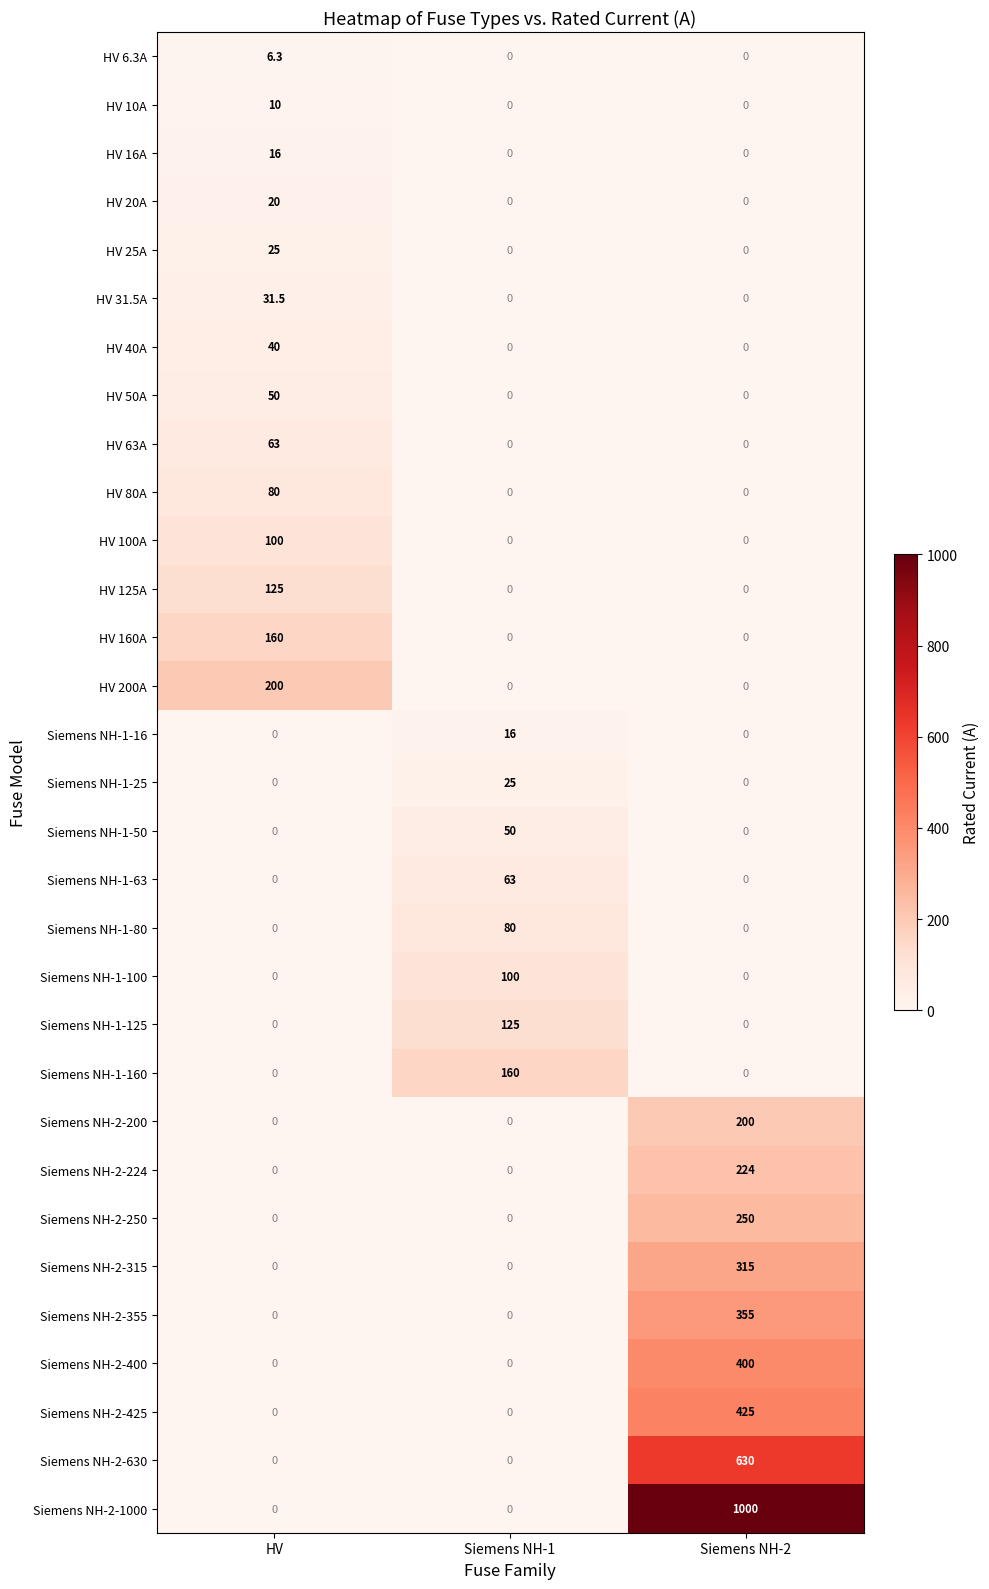

What is the highest value of the Siemens NH-1-63 series?

63.0